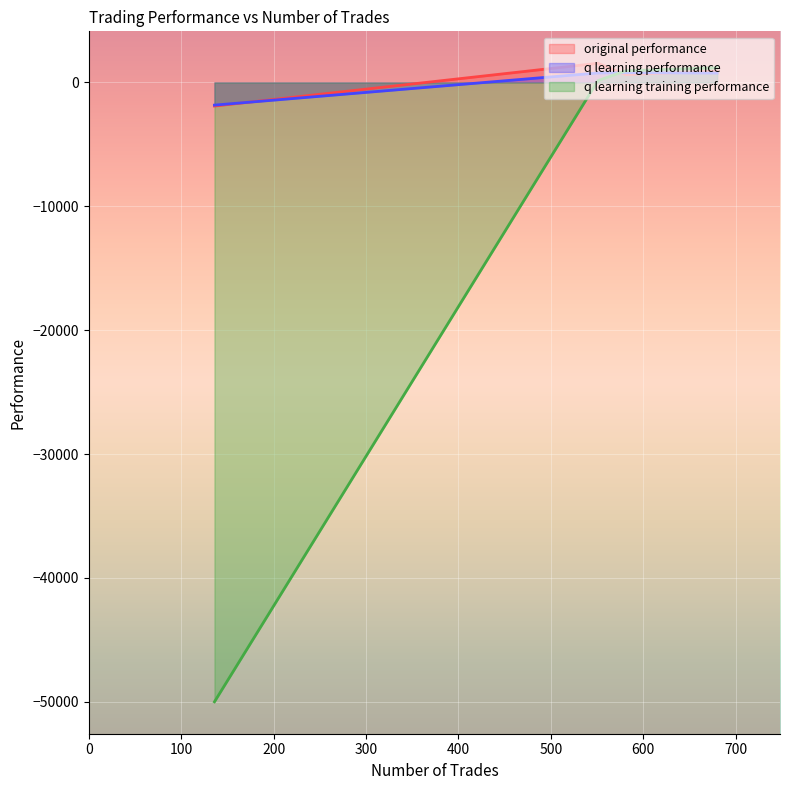

How many series are shown in this chart?

3